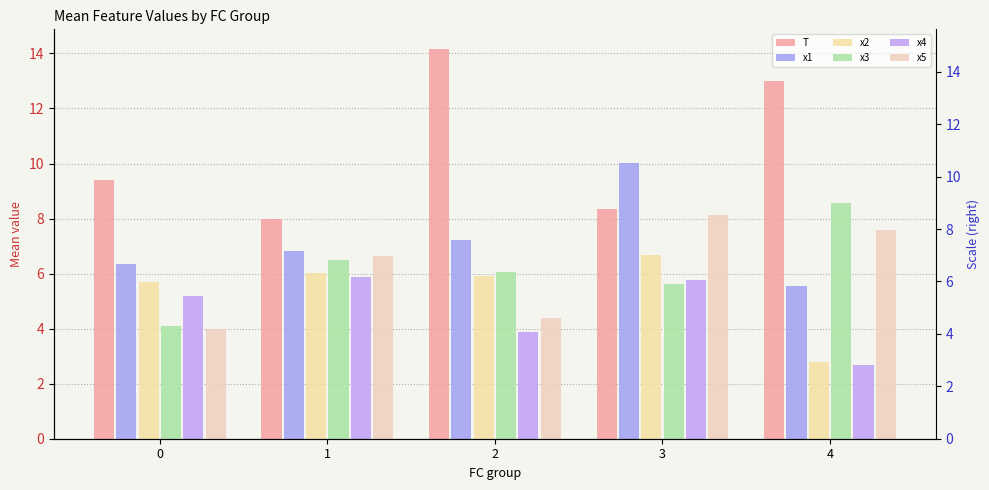

How many groups of bars are there?

5